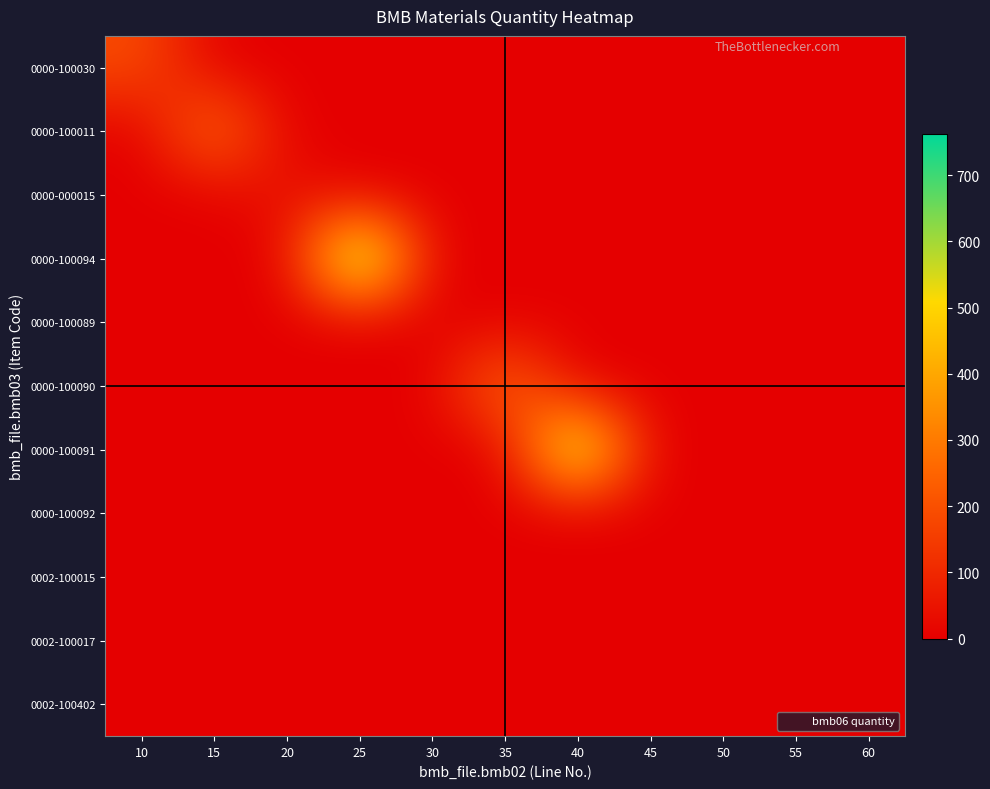

At how many categories does at least one series exceed 383?

2